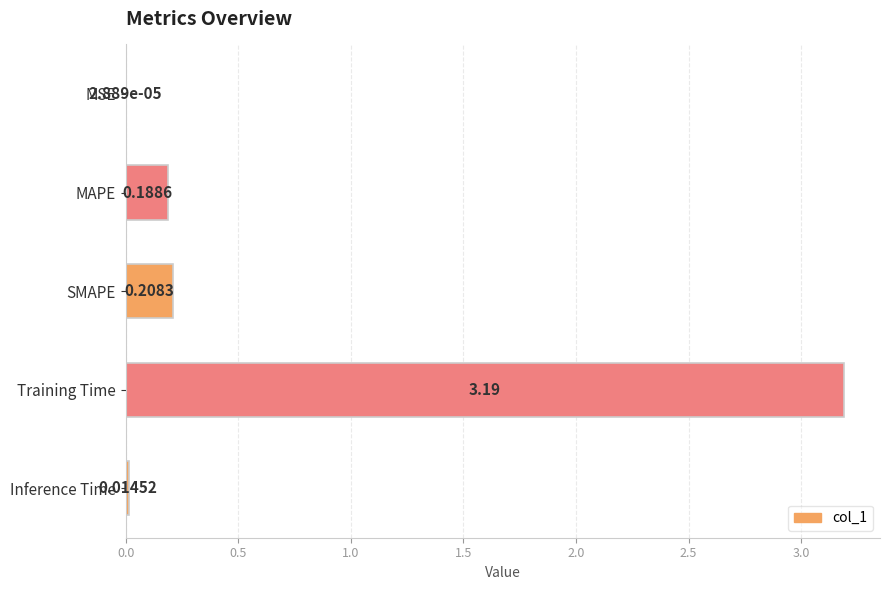

What is the change in value from Inference Time to SMAPE?

+0.2